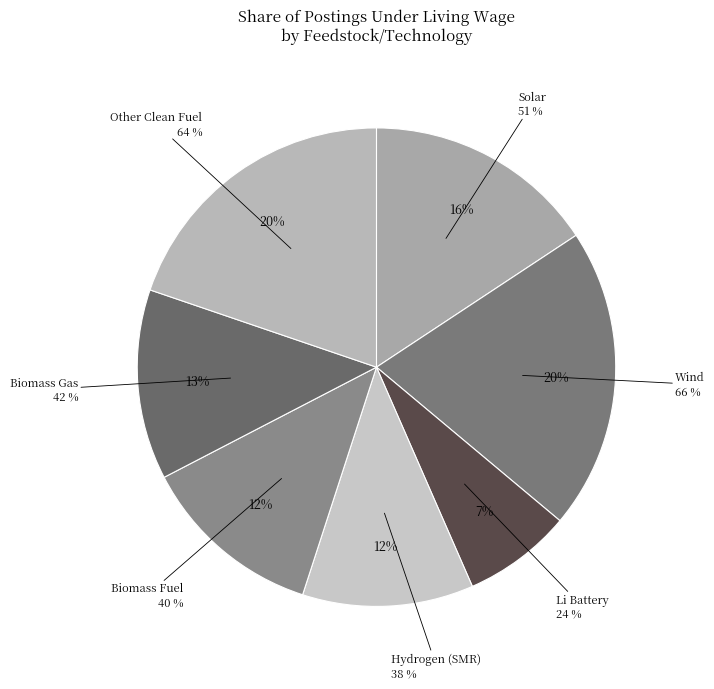

Does any single category account for the majority?

No